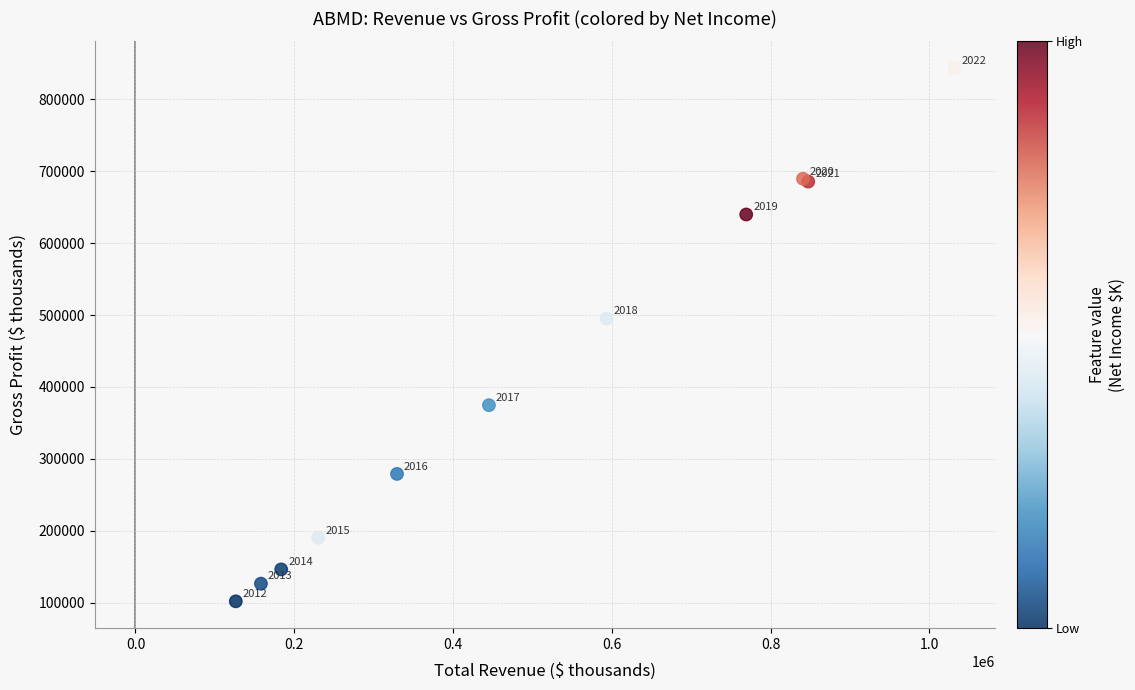

What Y value in the scatter plot is closest to 472750?

495200